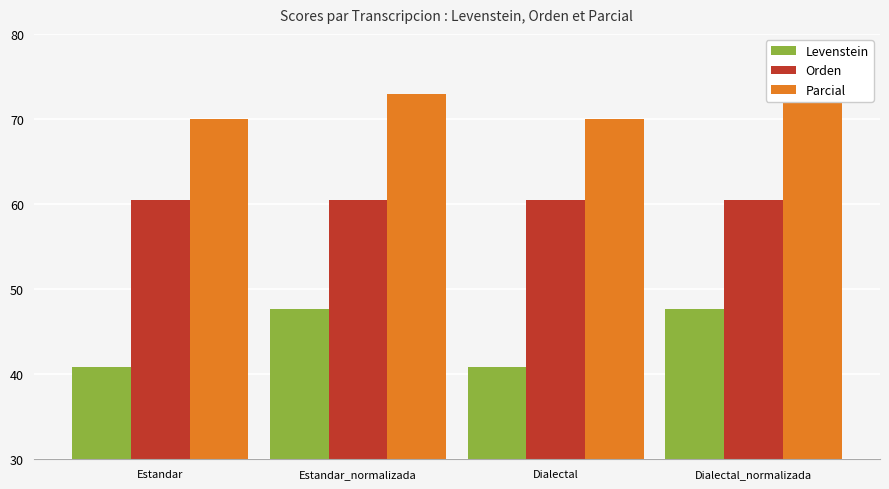

What is the spread (max minus min) of values at Estandar_normalizada?

25.4